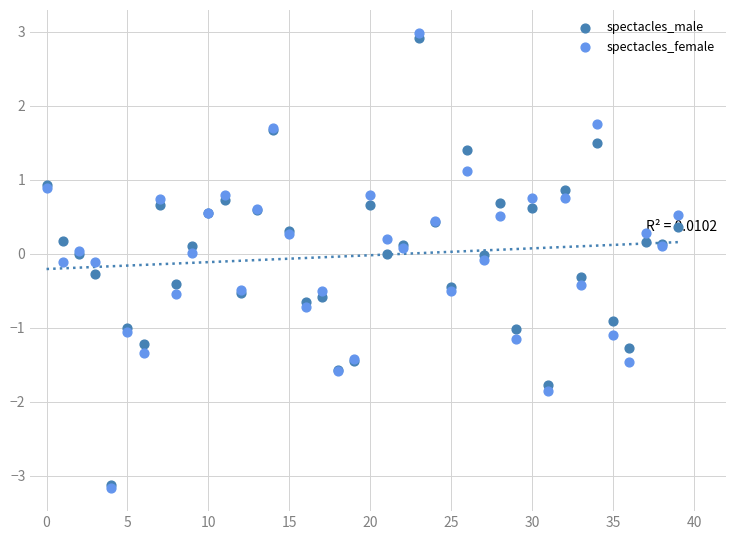

Which series has the largest Y range (max minus min)?

spectacles_female